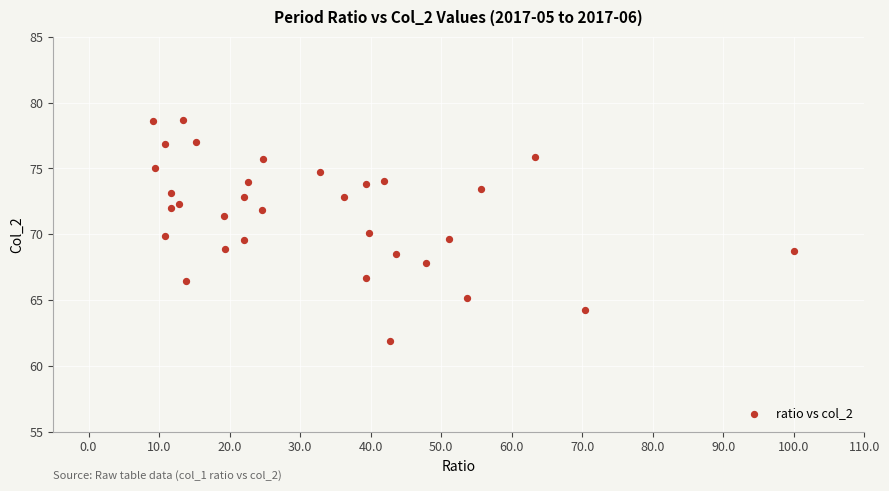

What is the range of X values (max minus min)?

90.8